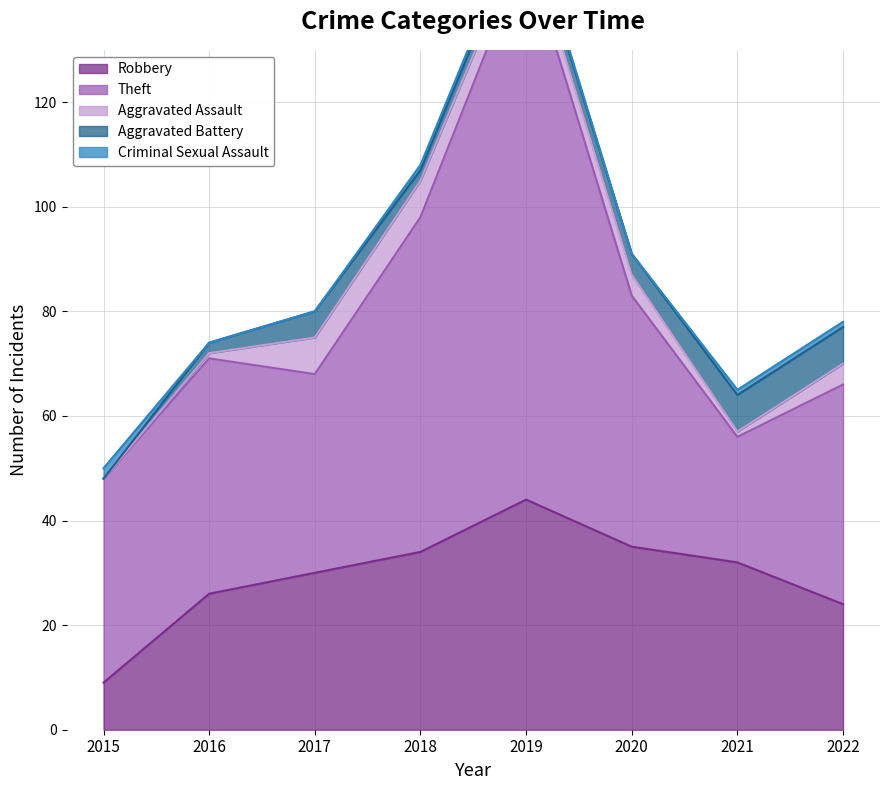

Which category has the lowest value across all series?

2015